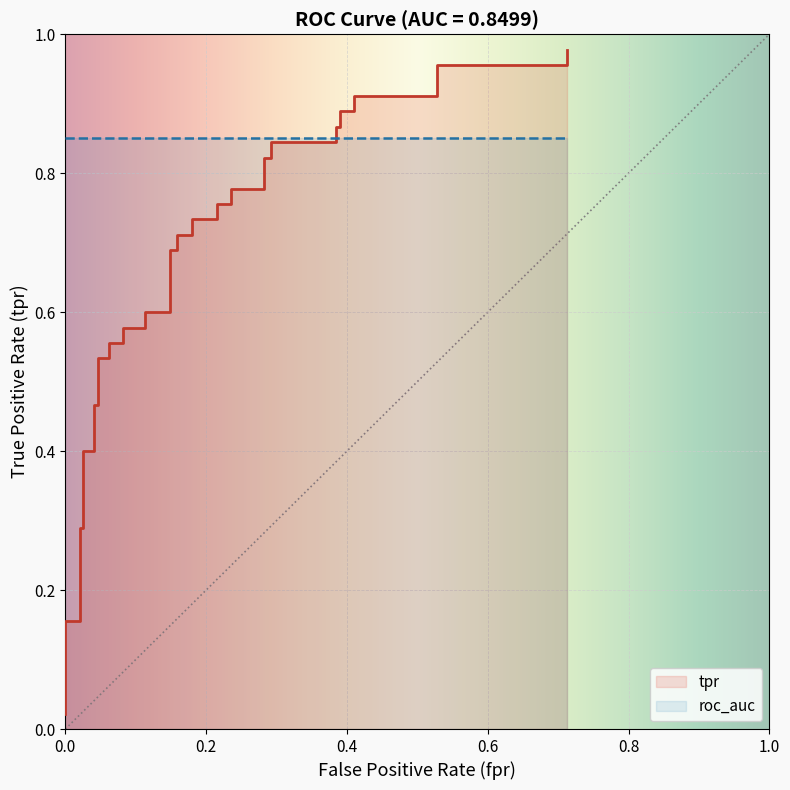

True or false: the data has more than 2 interior local peaks.

False